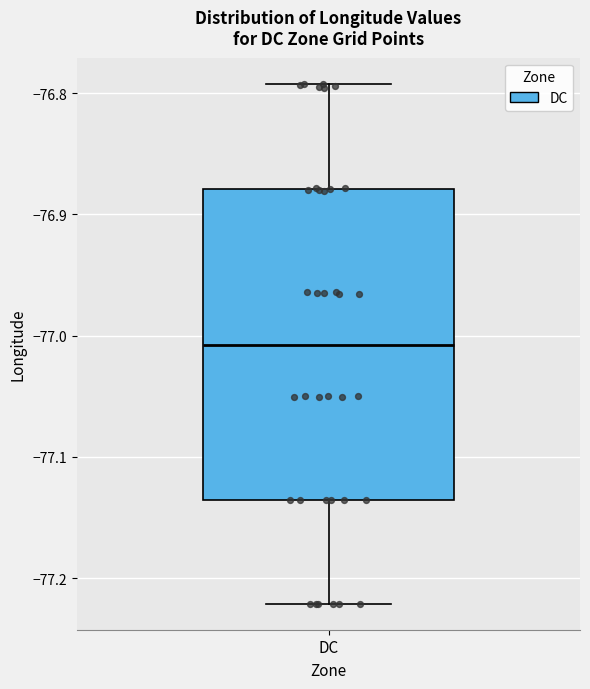

Transcribe this box plot: give where the median line is, the range the box spans, and where the two whiskers end, as read against the y-axis. The values are not printed on the chart, so give them approximately, as read against the axis.

median -77.01, box -77.14 to -76.88, whiskers -77.22 to -76.79